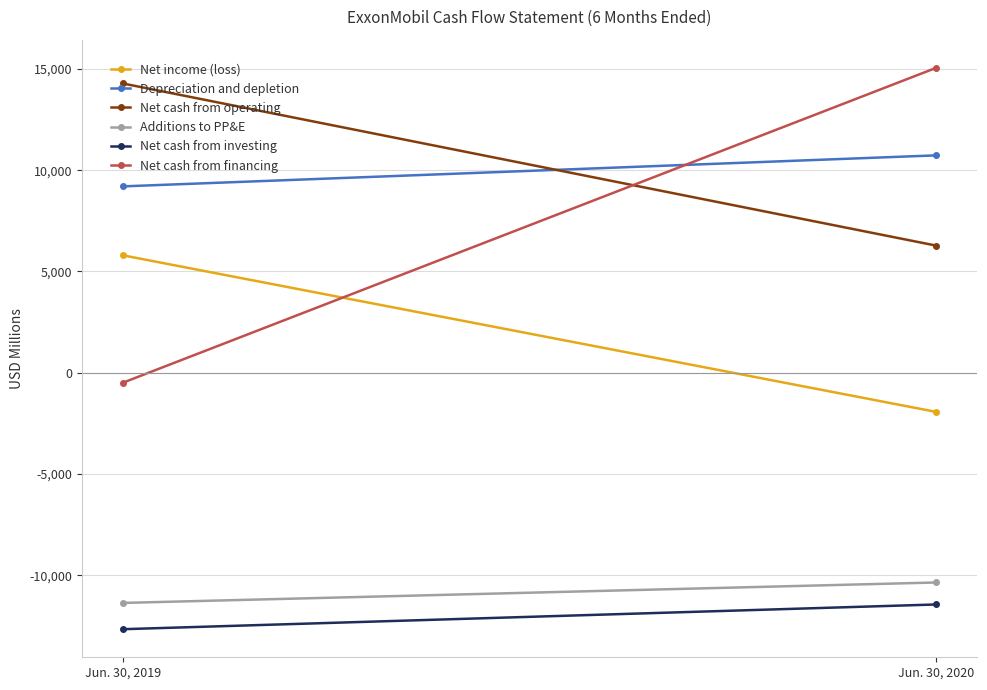

At which label does Additions to PP&E reach its minimum?

Jun. 30, 2019